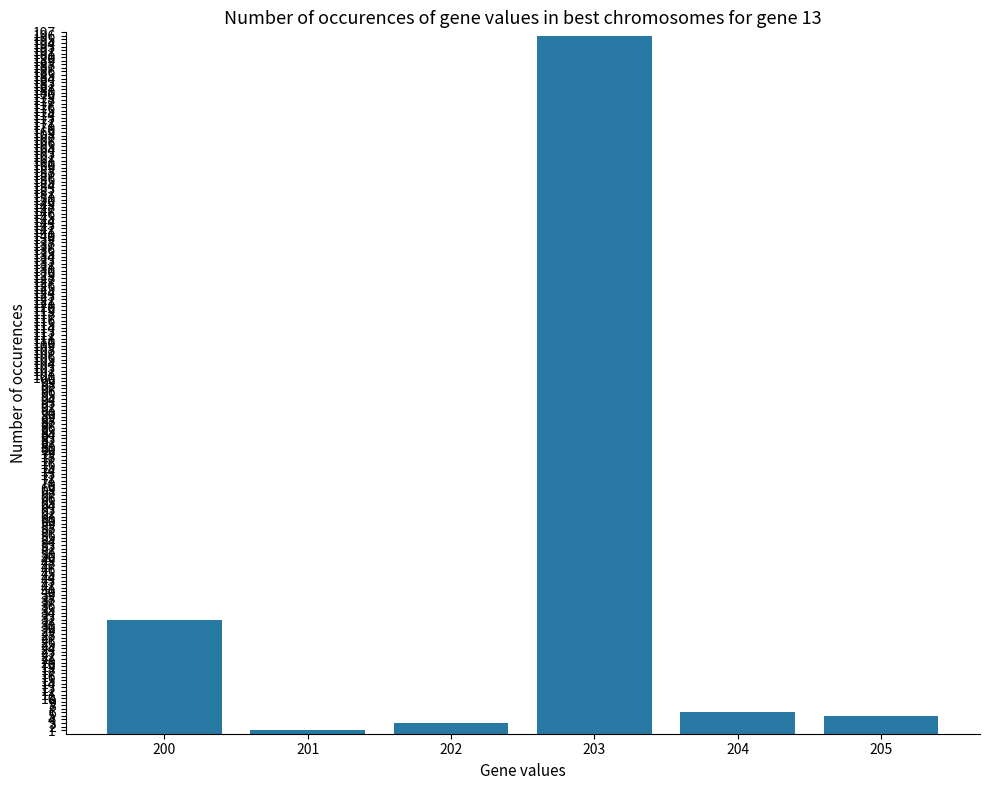

Reading right to left, list all the values displayed in this chart.

5	6	196	3	1	32